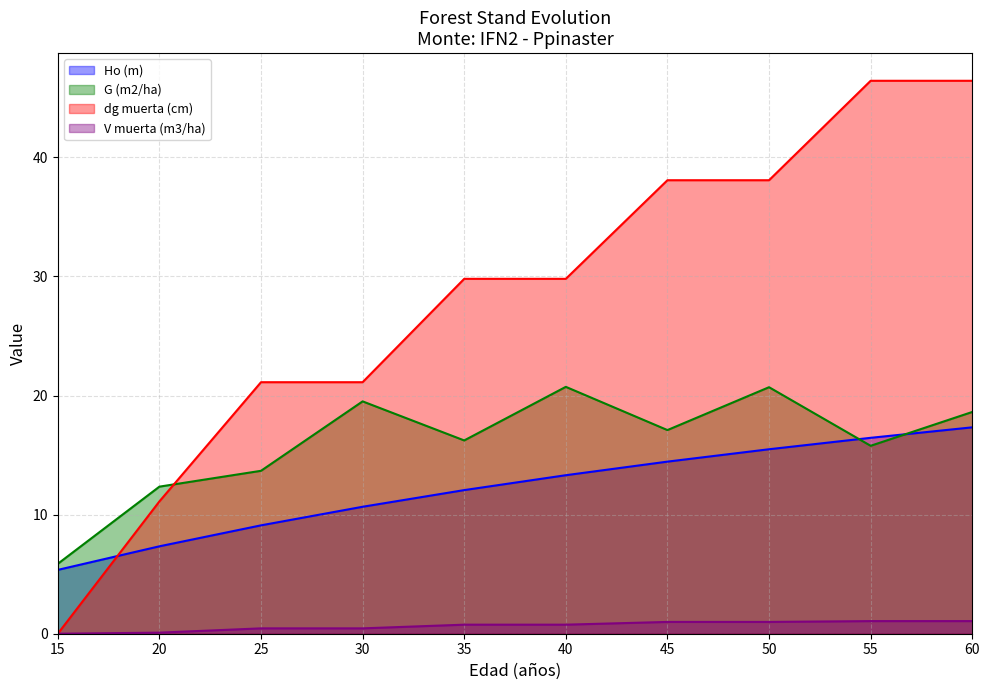

Between 45 and 25, which is larger?

45